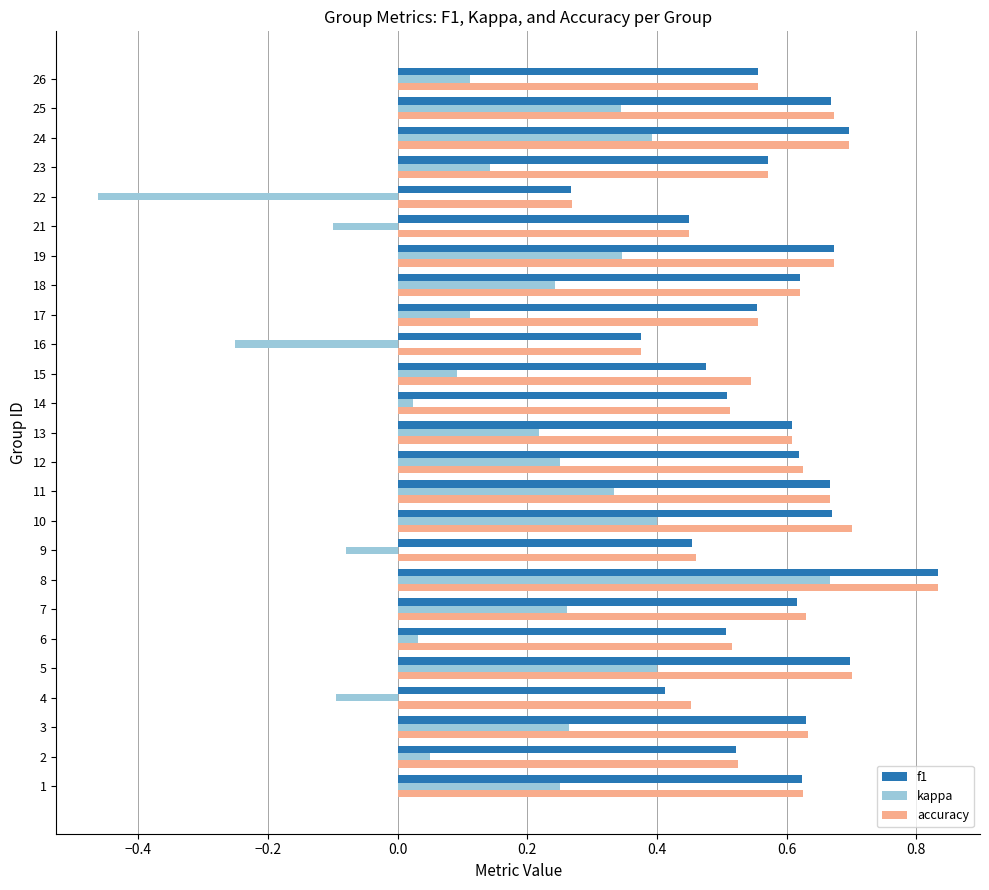

Which category has the highest value in the f1 series?

8